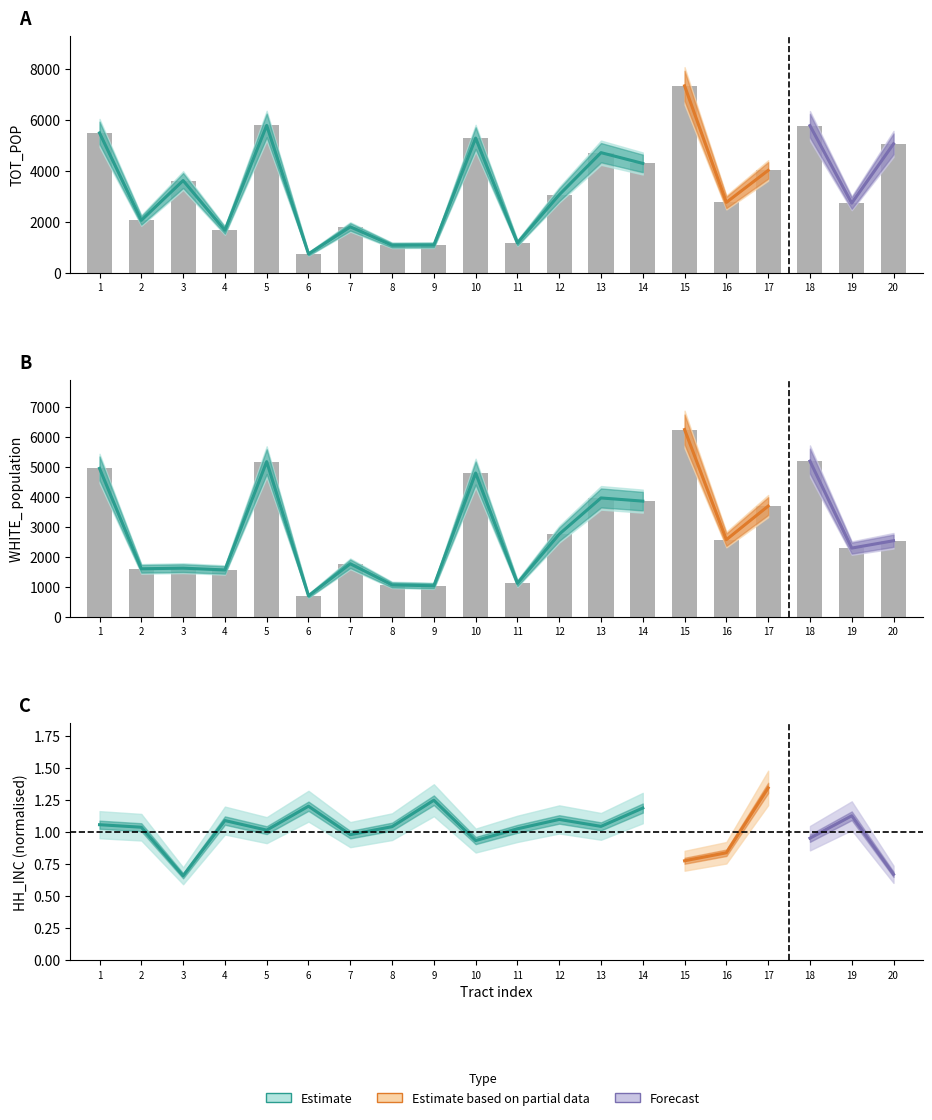

At which category is the sum across all series the highest?

15